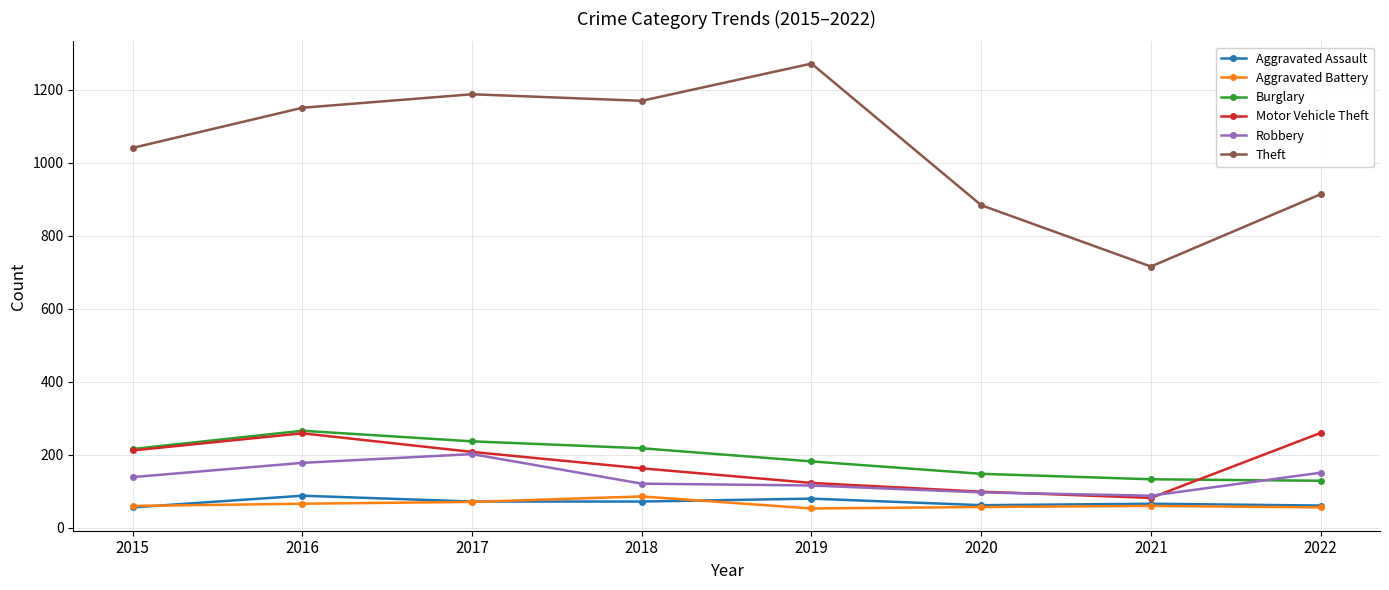

Which category has the highest value in the Robbery series?

2017